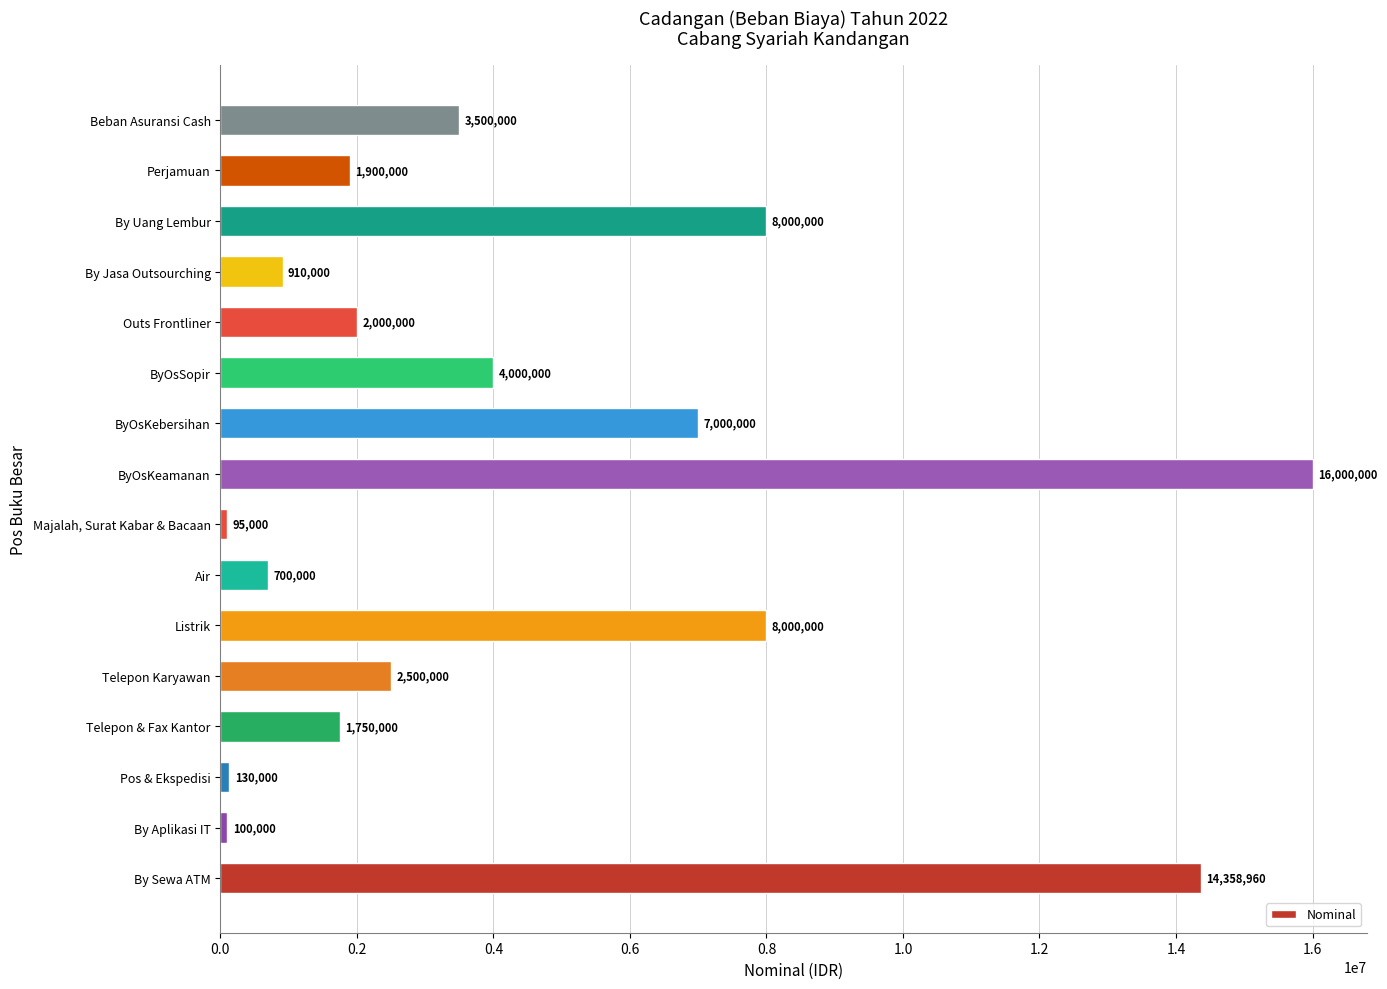

Is it true that the value at Perjamuan is 924248?

False